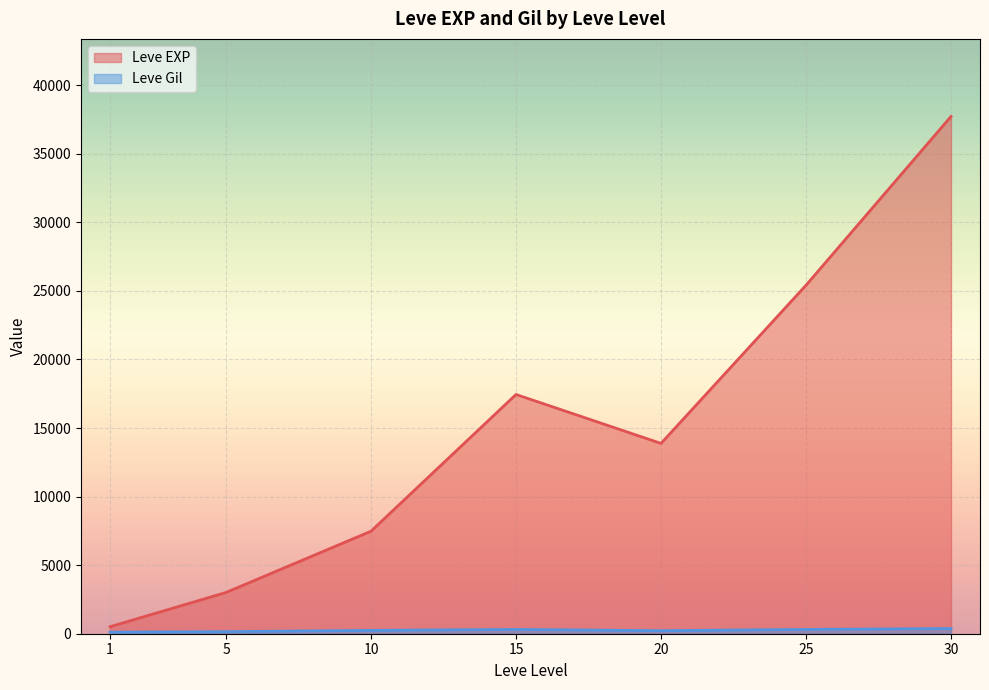

What is the greatest value displayed?

37715.0